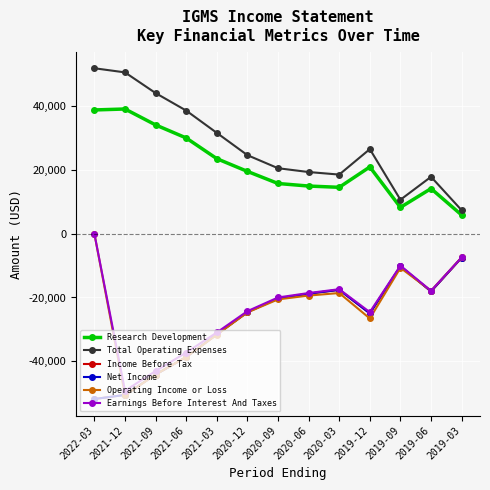

Between 2021-03 and 2020-03, which is larger?

2021-03